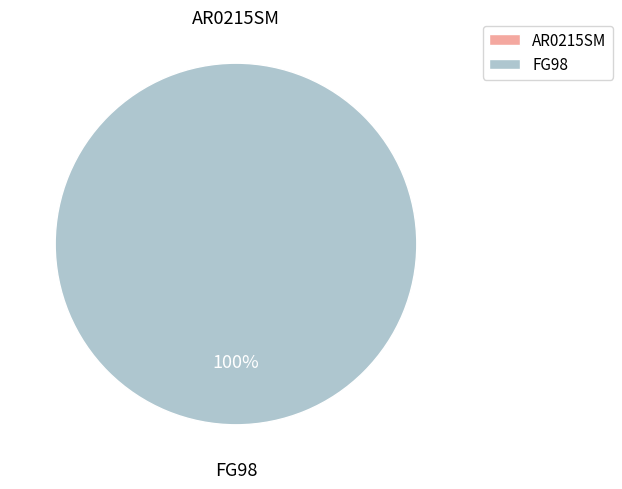

Does AR0215SM account for over 50% of the chart?

No